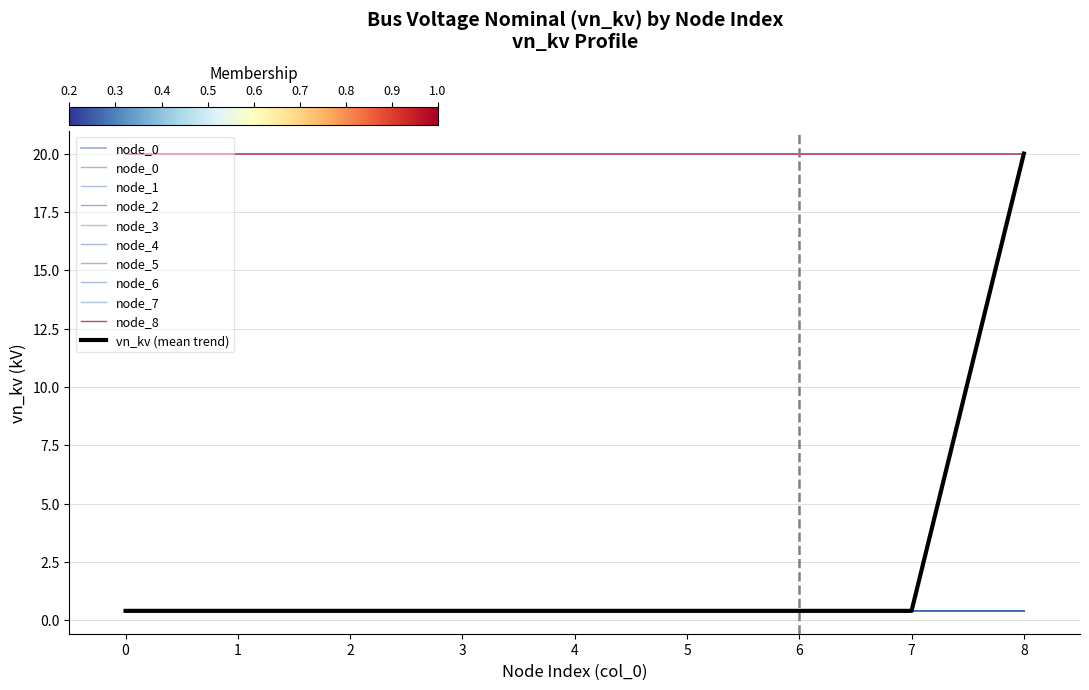

Between 4 and 6, which is larger?

4